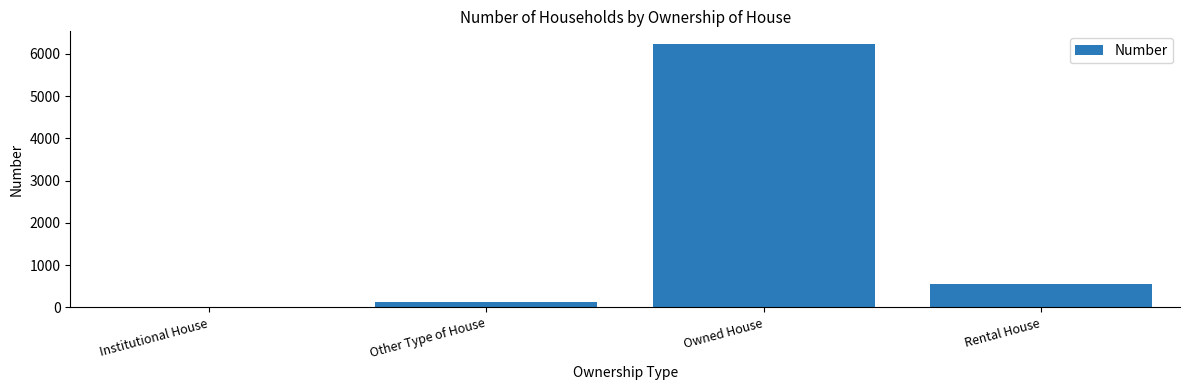

Reading left to right, transcribe all the data shown in this chart.

12	137	6223	555